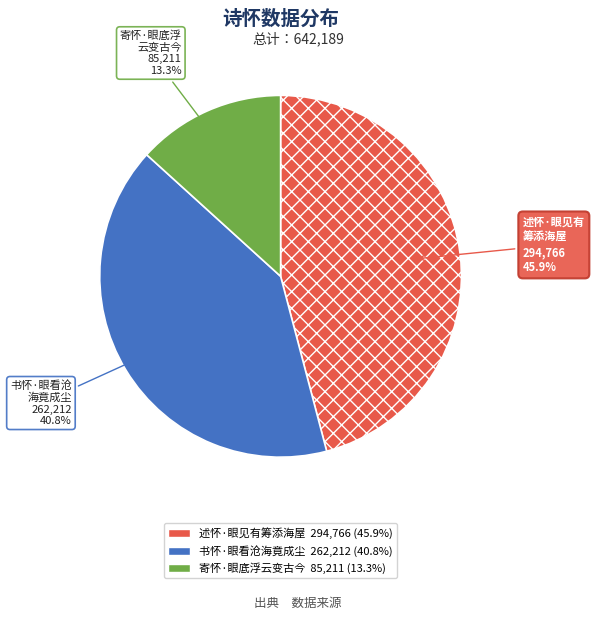

Combined, do 书怀·眼看沧海竟成尘 and 寄怀·眼底浮云变古今 account for over 50%?

Yes